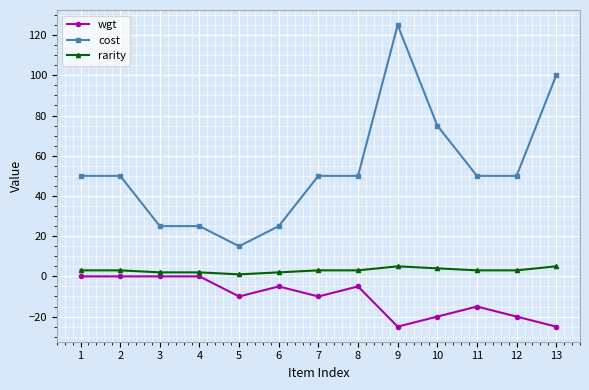

What value does the wgt series have at 12, to the nearest 10?

-20